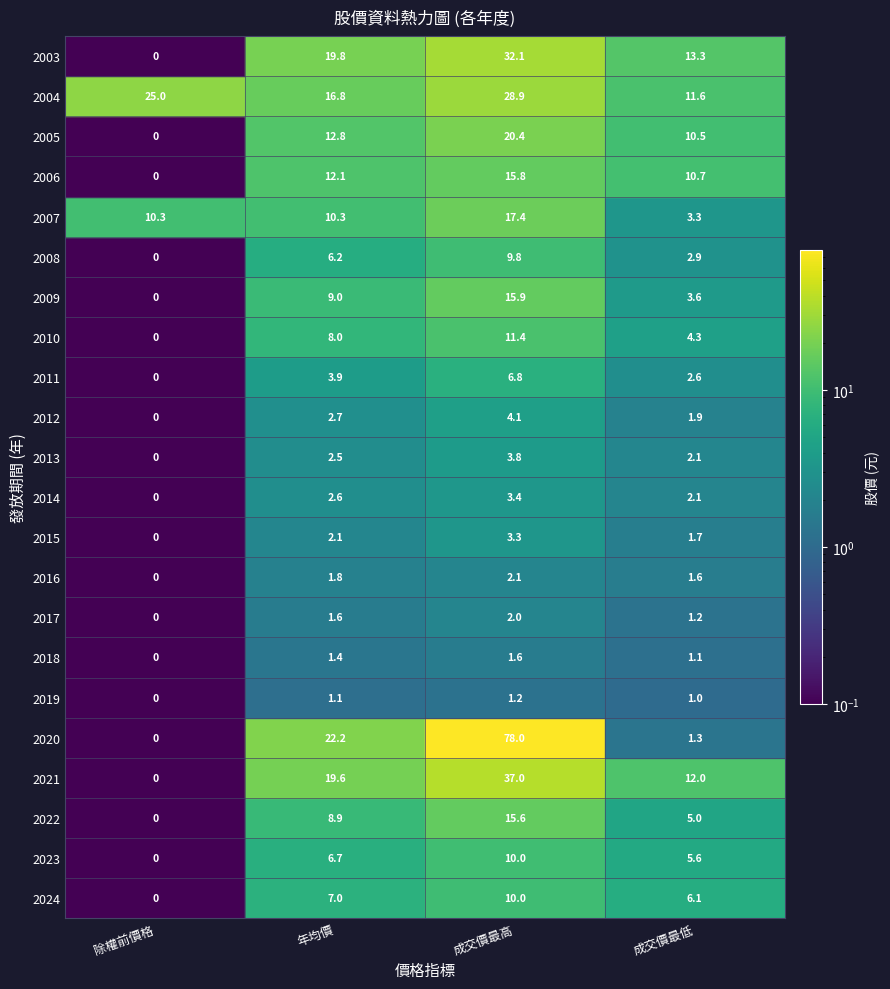

Which label corresponds to the smallest value in the chart?

2024